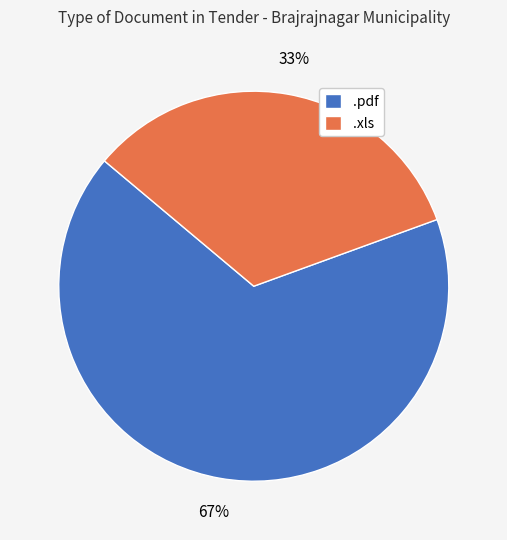

Rank the categories by value from highest to lowest.

.pdf, .xls